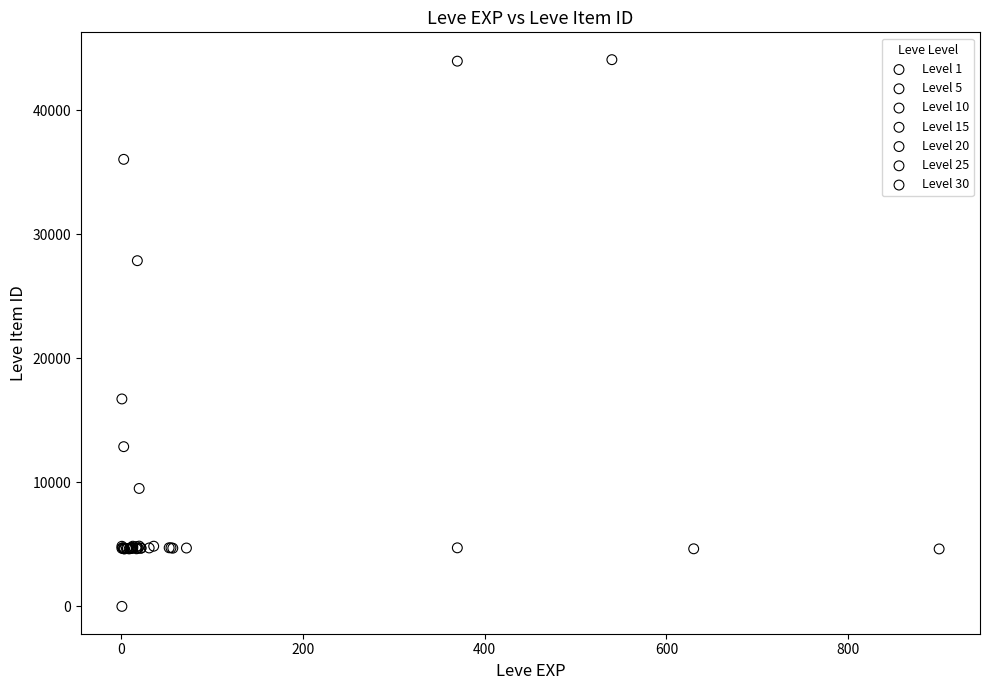

Which series reaches the minimum Y coordinate?

Level 1